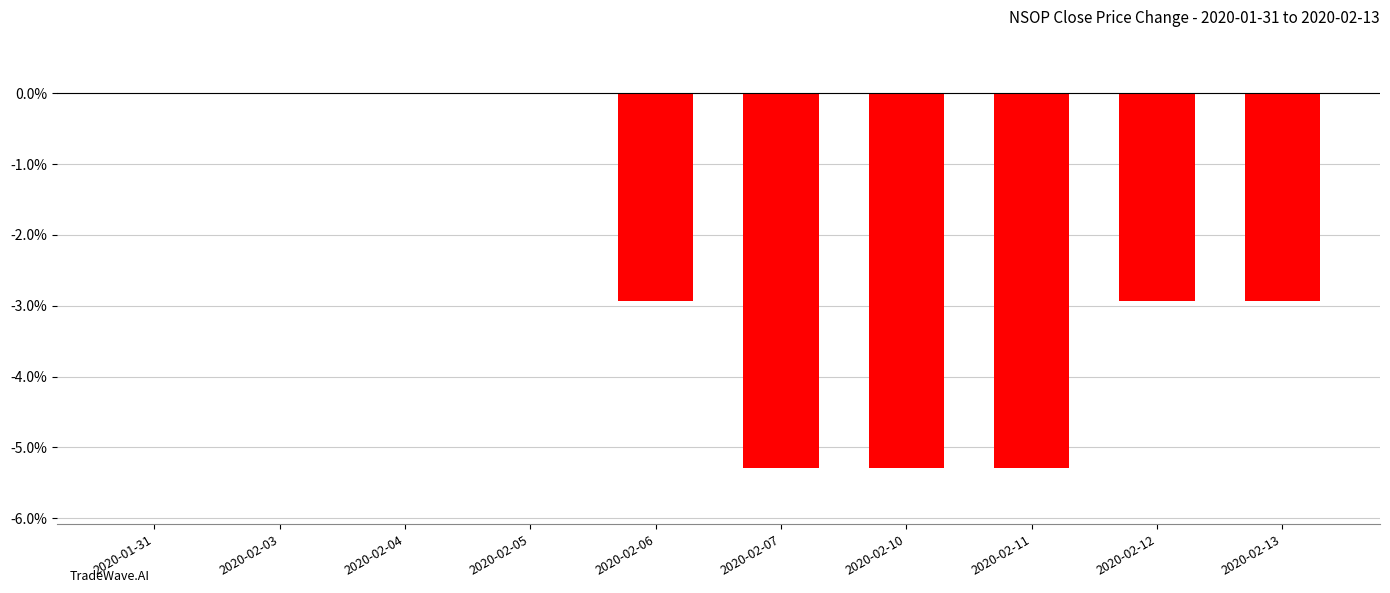

Between 2020-01-31 and 2020-02-07, which is larger?

2020-01-31